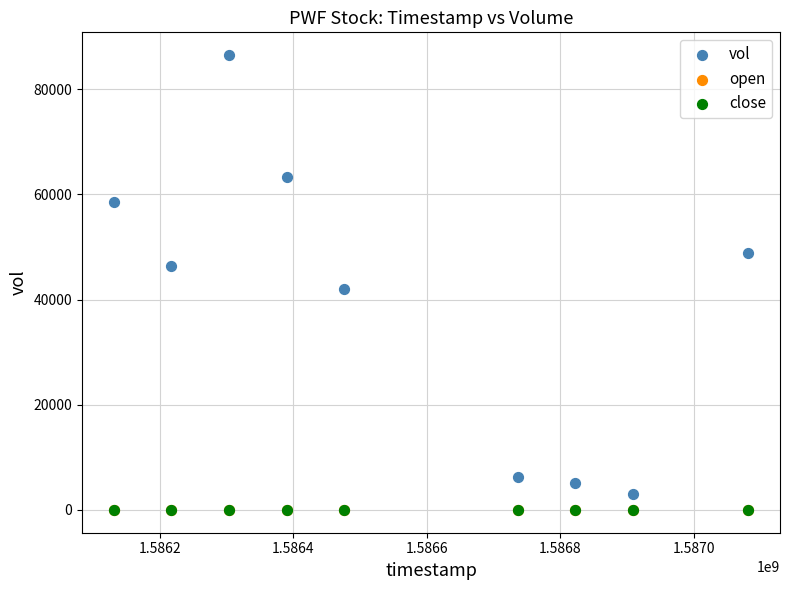

Which series has the largest Y range (max minus min)?

vol